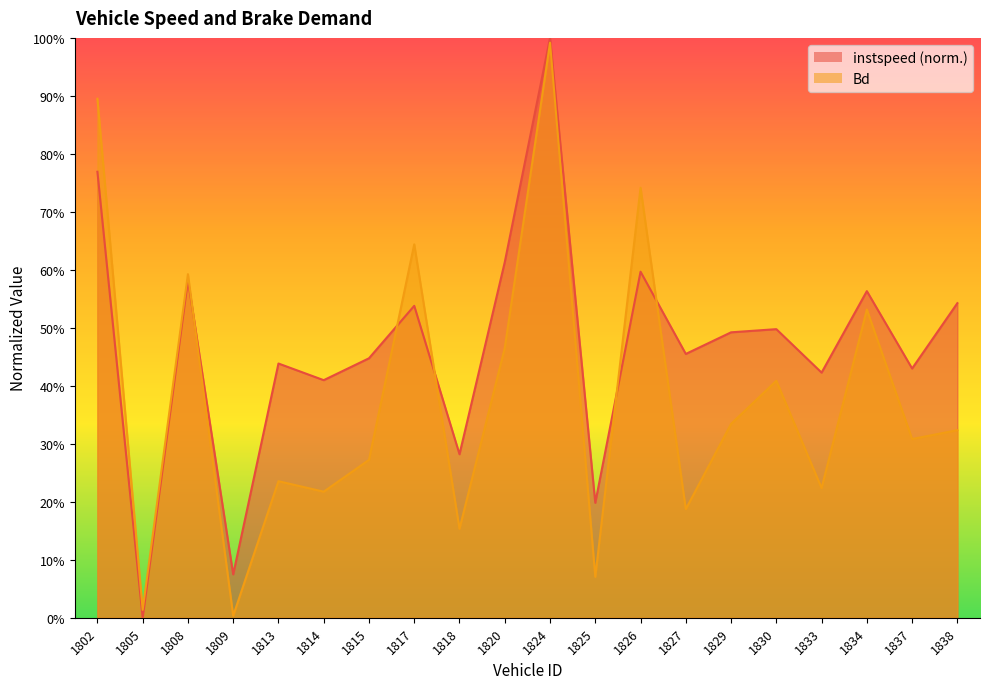

How many interior local peaks does the instspeed series have?

7